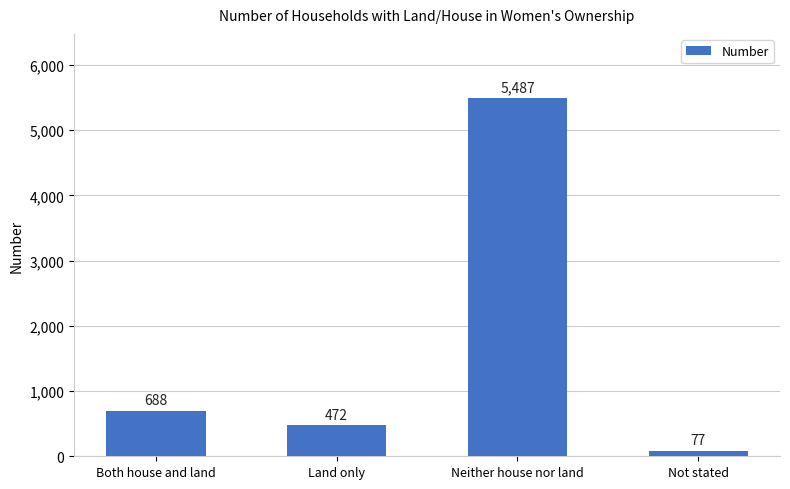

What is the value of the 1st bar from the left?

688